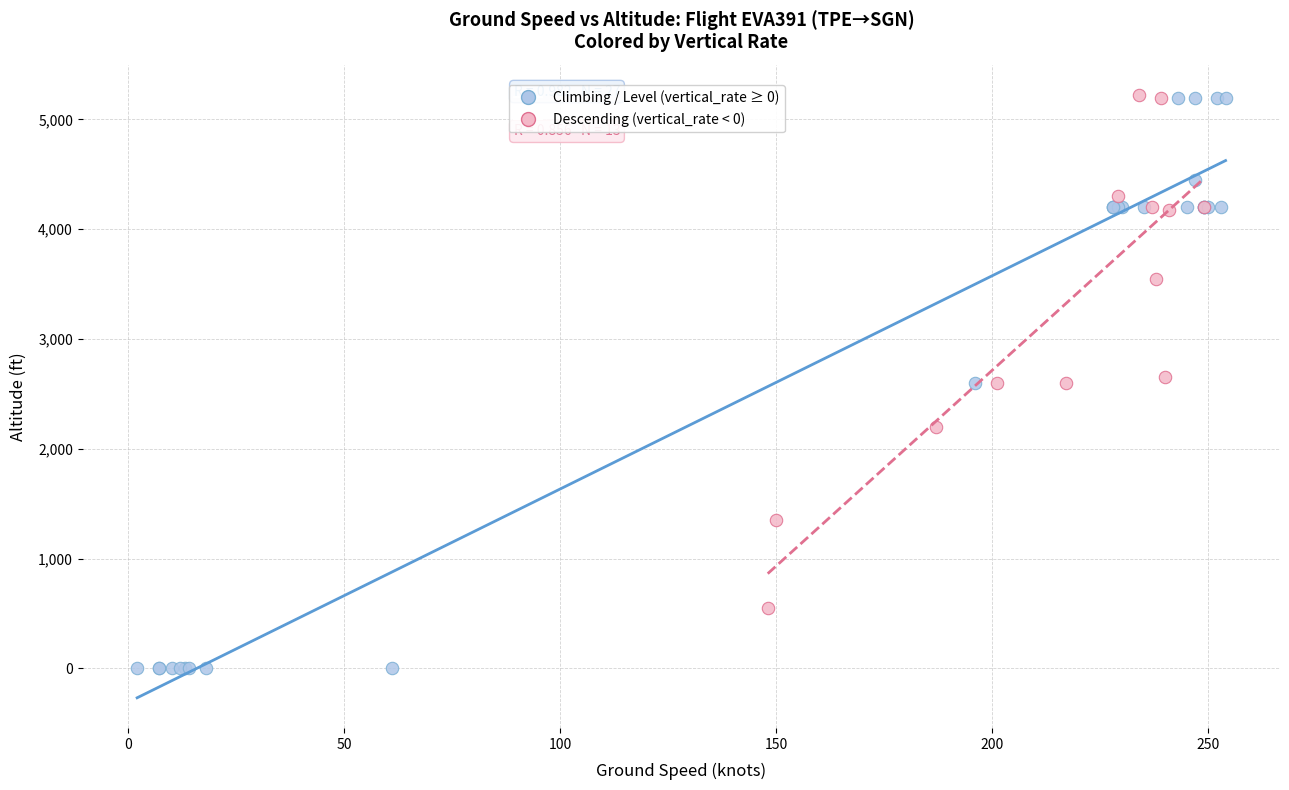

Which series has the widest spread of Y values?

Climbing / Level (vertical_rate ≥ 0)